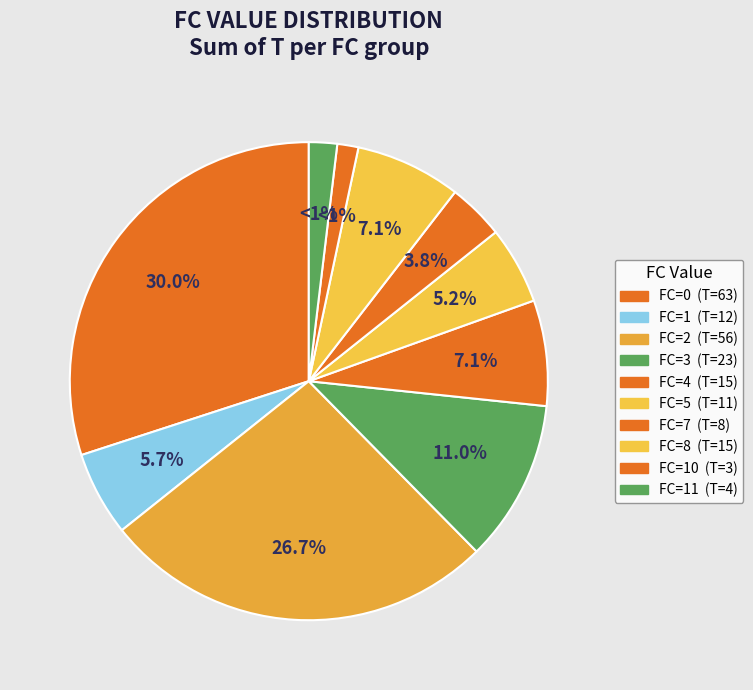

What is the total percentage of 5 and 8?

12.5%